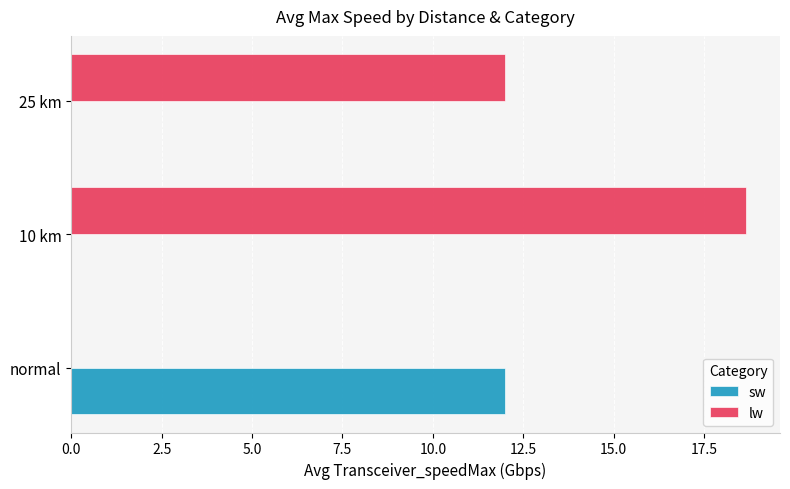

Which label corresponds to the largest value in the chart?

10 km